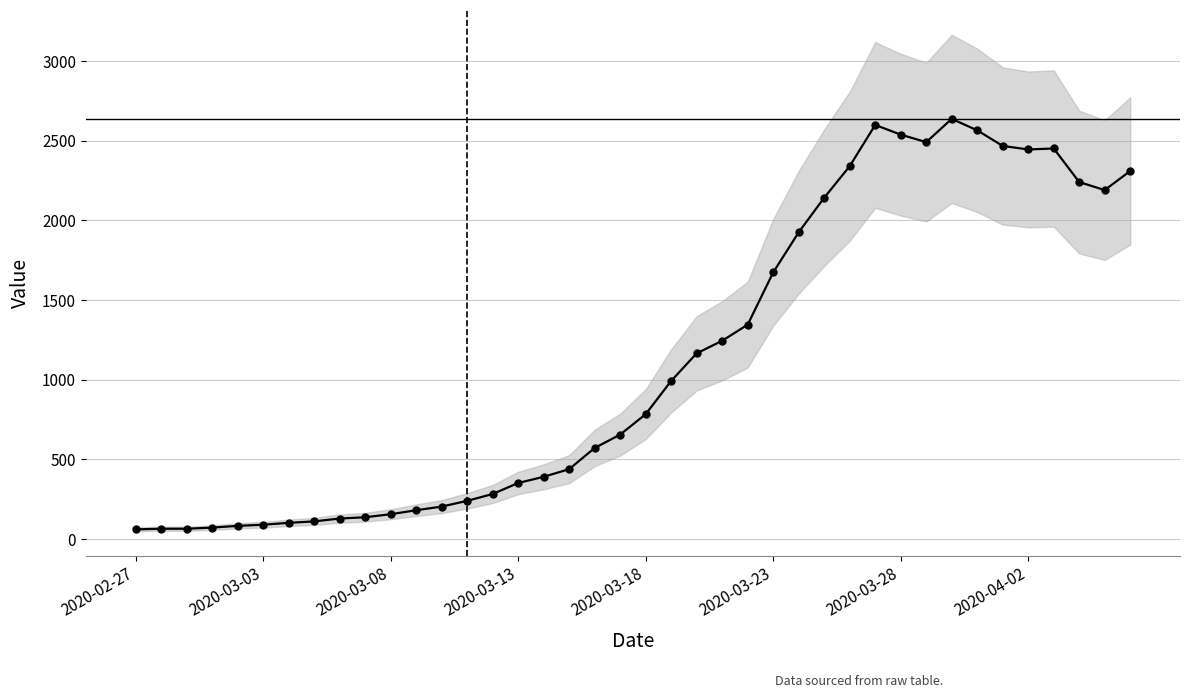

True or false: the data shows 3402 at 27.

False